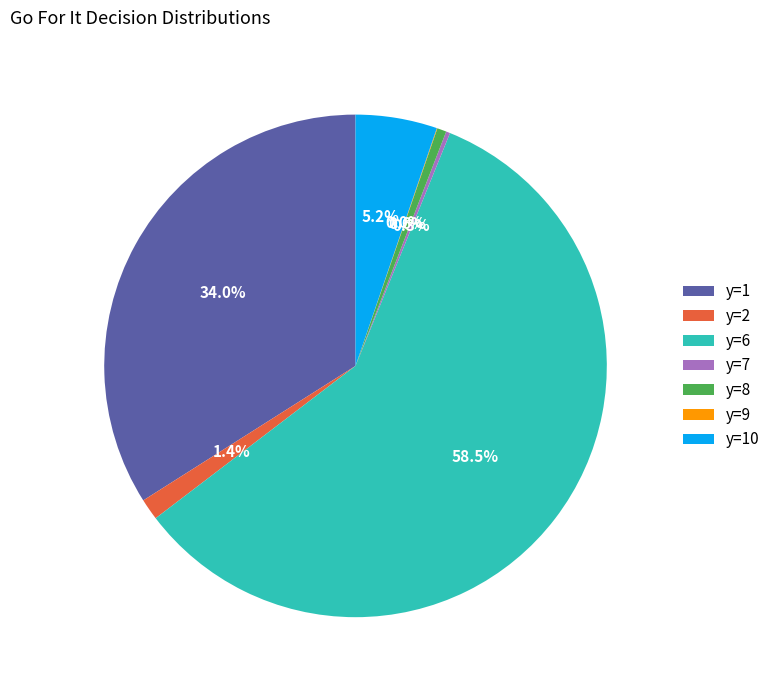

What portion of the pie excludes y=2?

98.6%